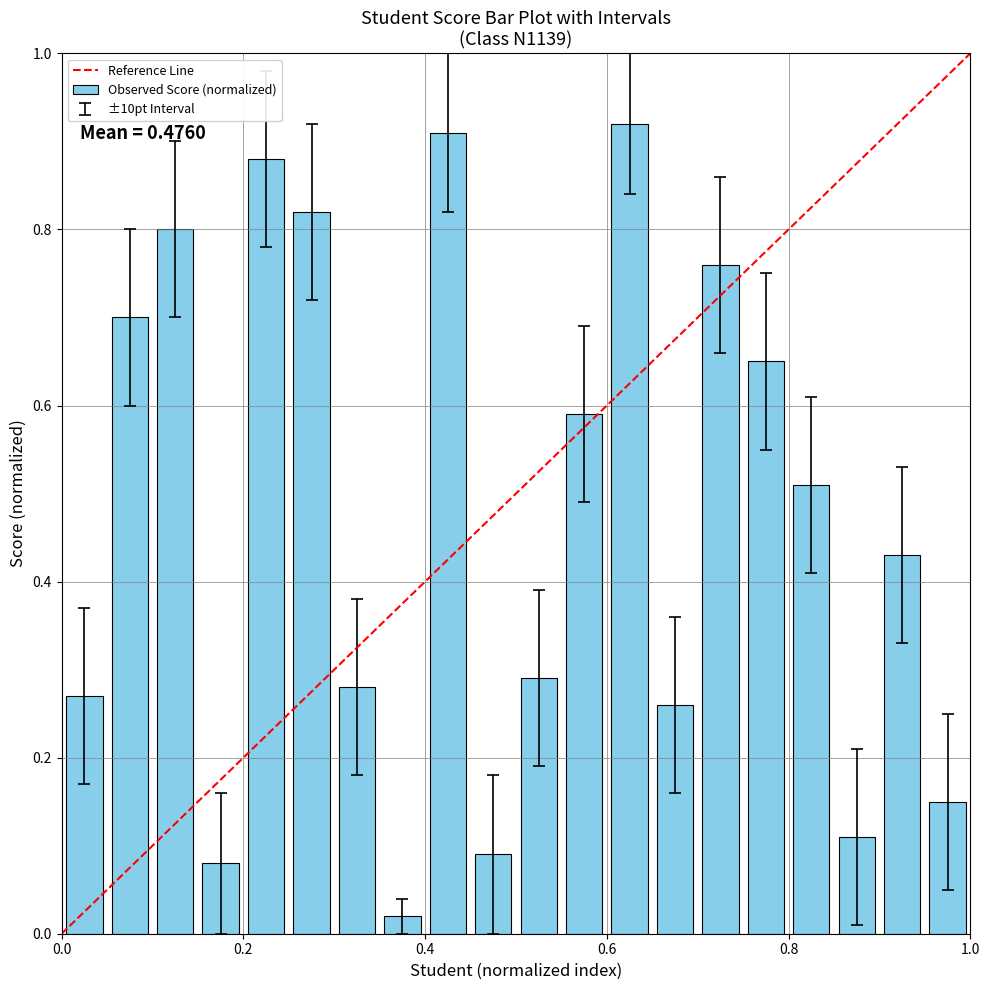

Does the chart contain any negative values?

No